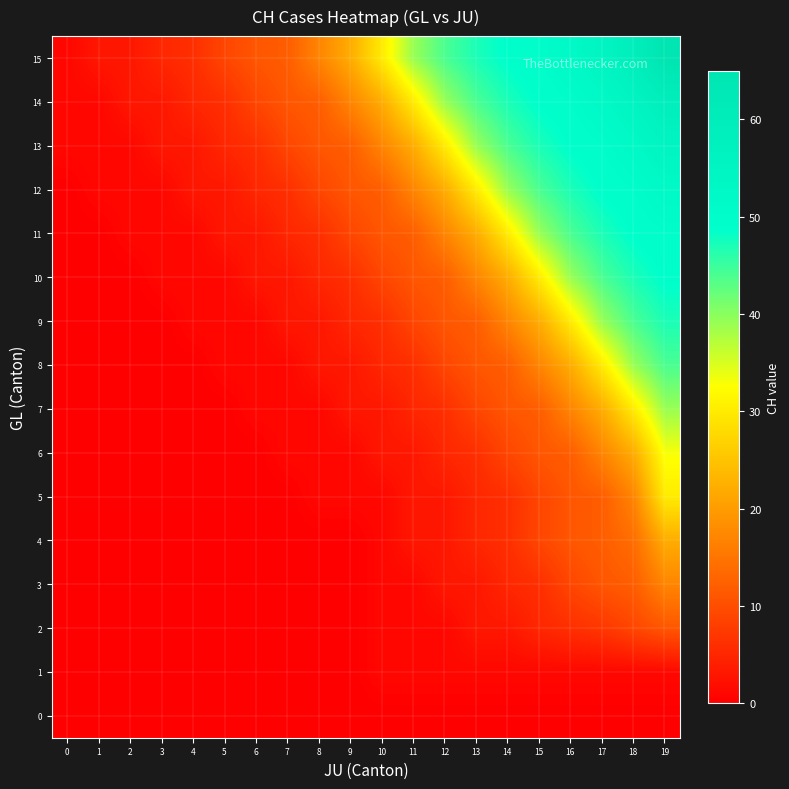

Reading left to right, extract all data points from this chart.

0: 0=0	1=0	2=0	3=0	4=0	5=0	6=0	7=0	8=0	9=0	10=0	11=0	12=0	13=0	14=0	15=0	16=0	17=0	18=0	19=0
1: 0=0	1=0	2=0	3=0	4=0	5=0	6=0	7=0	8=0	9=0	10=1	11=1	12=1	13=1	14=1	15=1	16=1	17=1	18=1	19=1
2: 0=0	1=0	2=0	3=0	4=0	5=0	6=0	7=0	8=0	9=0	10=1	11=1	12=1	13=3	14=3	15=5	16=6	17=7	18=9	19=11
3: 0=0	1=0	2=0	3=0	4=0	5=0	6=0	7=0	8=0	9=0	10=1	11=1	12=3	13=3	14=5	15=6	16=9	17=11	18=12	19=17
4: 0=0	1=0	2=0	3=0	4=0	5=0	6=0	7=0	8=0	9=0	10=1	11=3	12=3	13=5	14=6	15=9	16=11	17=12	18=14	19=22
5: 0=0	1=0	2=0	3=0	4=0	5=0	6=0	7=0	8=1	9=1	10=1	11=3	12=3	13=5	14=6	15=9	16=11	17=12	18=17	19=30
6: 0=0	1=0	2=0	3=0	4=0	5=0	6=0	7=1	8=1	9=1	10=3	11=3	12=5	13=6	14=9	15=11	16=12	17=17	18=22	19=33
7: 0=0	1=0	2=0	3=0	4=0	5=0	6=1	7=1	8=1	9=3	10=3	11=5	12=6	13=9	14=11	15=12	16=17	17=22	18=30	19=39
8: 0=0	1=0	2=0	3=0	4=0	5=1	6=1	7=1	8=3	9=3	10=5	11=6	12=9	13=11	14=12	15=17	16=22	17=30	18=39	19=44
9: 0=0	1=0	2=0	3=0	4=1	5=1	6=1	7=3	8=3	9=5	10=6	11=9	12=11	13=12	14=17	15=22	16=30	17=39	18=44	19=47
10: 0=0	1=0	2=0	3=1	4=1	5=1	6=3	7=3	8=5	9=6	10=9	11=11	12=12	13=17	14=22	15=30	16=39	17=44	18=47	19=49
11: 0=0	1=0	2=1	3=1	4=1	5=3	6=3	7=5	8=6	9=9	10=11	11=12	12=17	13=22	14=30	15=39	16=44	17=47	18=49	19=50
12: 0=0	1=1	2=1	3=1	4=3	5=3	6=5	7=6	8=9	9=11	10=12	11=17	12=22	13=30	14=39	15=44	16=47	17=49	18=50	19=52
13: 0=1	1=1	2=1	3=3	4=3	5=5	6=6	7=9	8=11	9=12	10=17	11=22	12=30	13=39	14=44	15=47	16=49	17=50	18=52	19=55
14: 0=1	1=1	2=3	3=3	4=5	5=6	6=9	7=11	8=12	9=17	10=22	11=30	12=39	13=44	14=47	15=49	16=50	17=52	18=55	19=59
15: 0=1	1=3	2=3	3=5	4=6	5=9	6=11	7=12	8=17	9=22	10=30	11=39	12=44	13=47	14=49	15=50	16=52	17=55	18=59	19=65